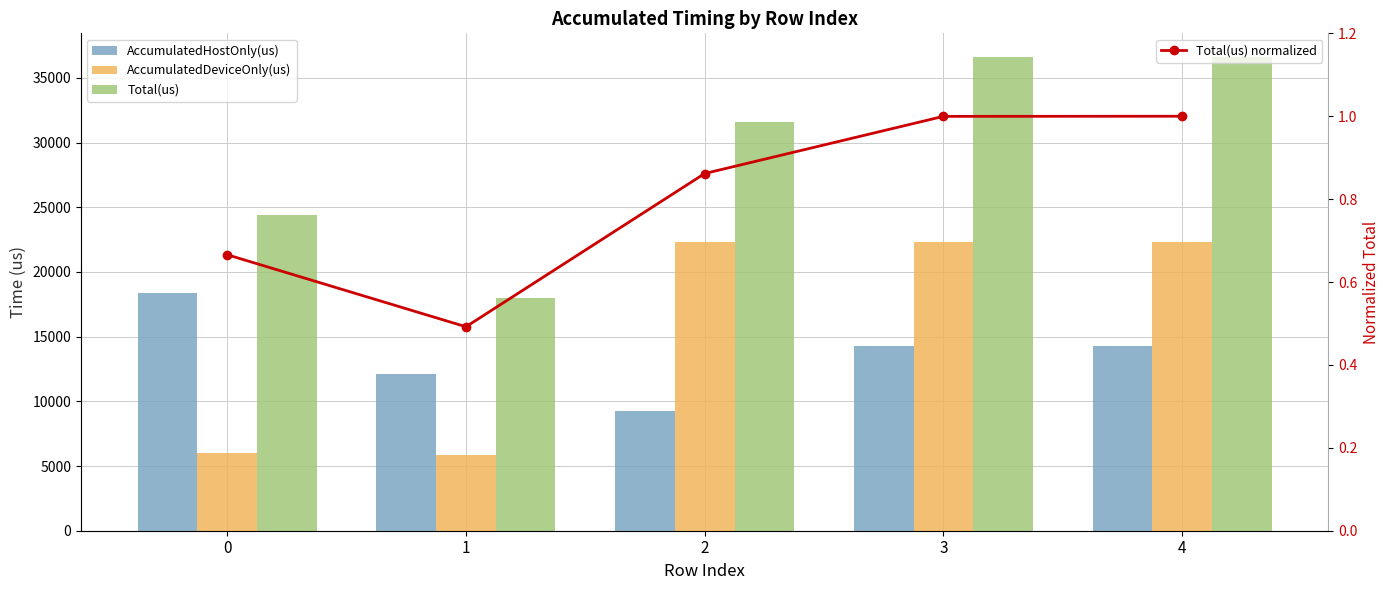

Reading left to right, transcribe all the data shown in this chart.

AccumulatedHostOnly(us): 0=18357.0	1=12149.1	2=9253.4	3=14310.5	4=14314.8
AccumulatedDeviceOnly(us): 0=6023.0	1=5868.9	2=22301.6	3=22294.5	4=22301.2
Total(us): 0=24380.0	1=18018.0	2=31555.0	3=36605.0	4=36616.0
Total(us) normalized: 0=0.7	1=0.5	2=0.9	3=1.0	4=1.0